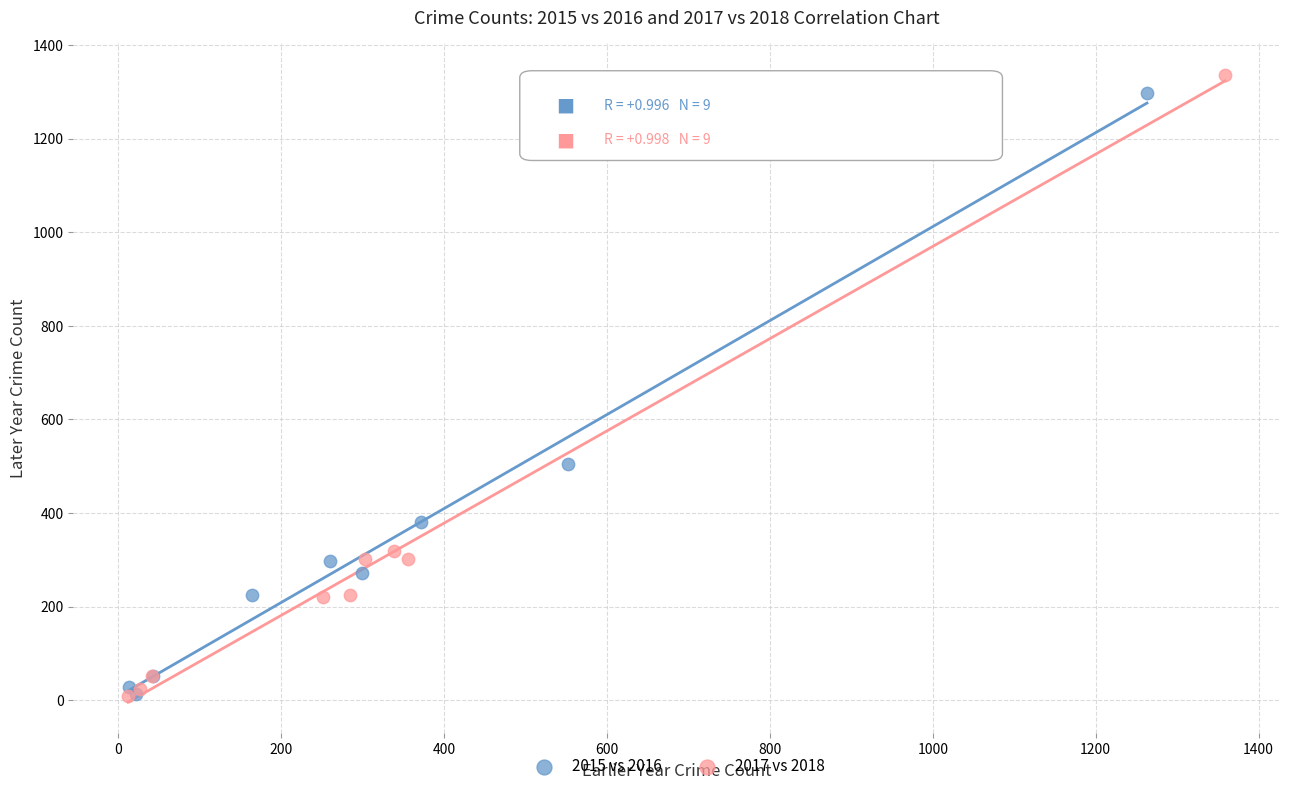

Which series has the largest Y range (max minus min)?

2017 vs 2018